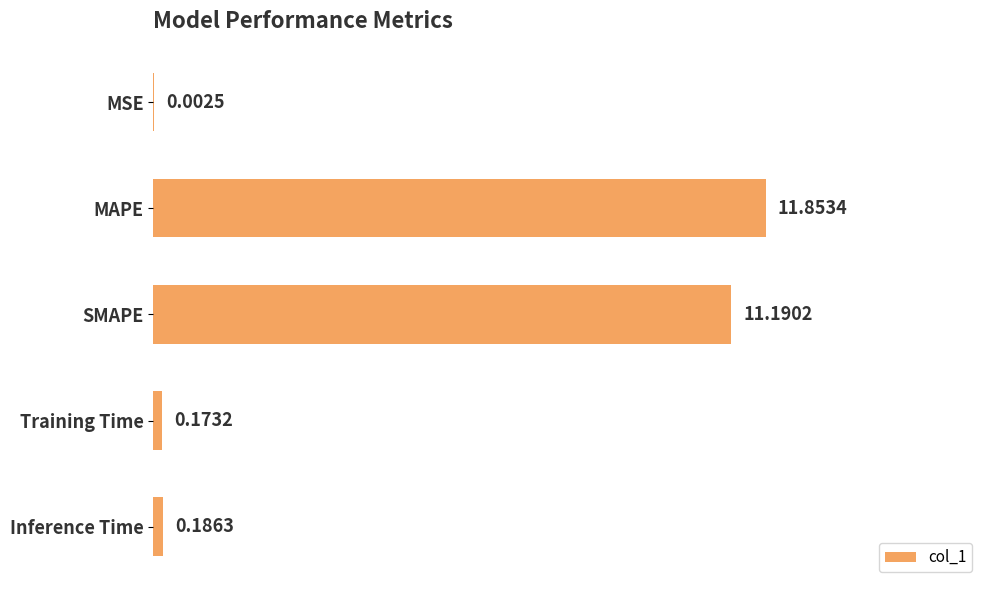

Which label corresponds to the largest value in the chart?

MAPE